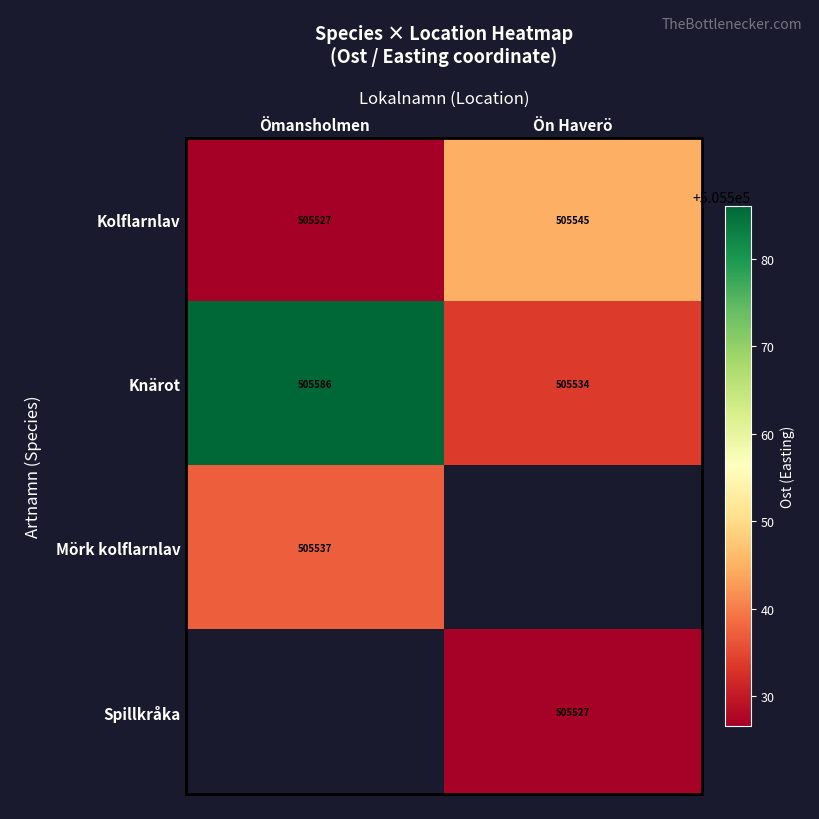

What is the smallest value displayed?

505526.6